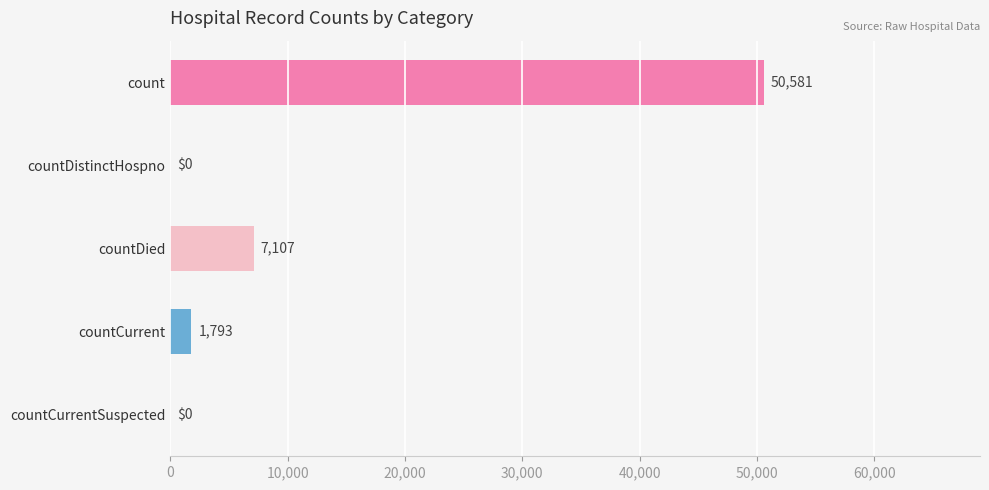

How many categories are shown in the chart?

5